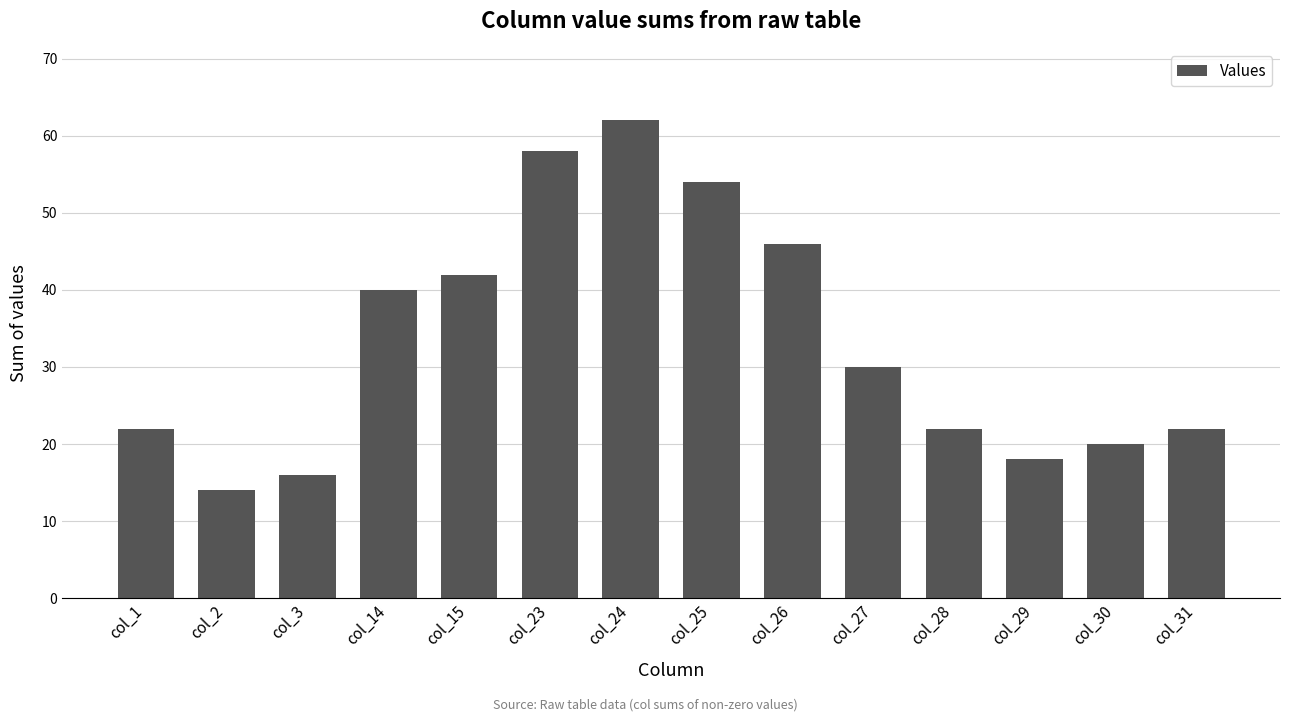

What value does the data have at col_15?

42